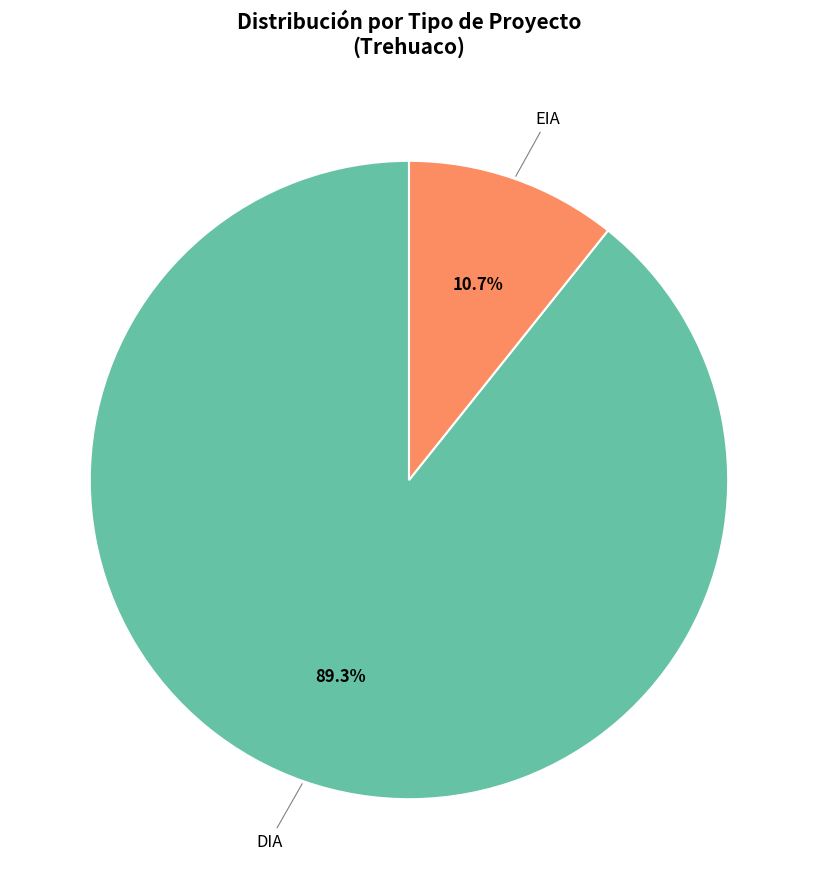

Which slice is the largest?

DIA